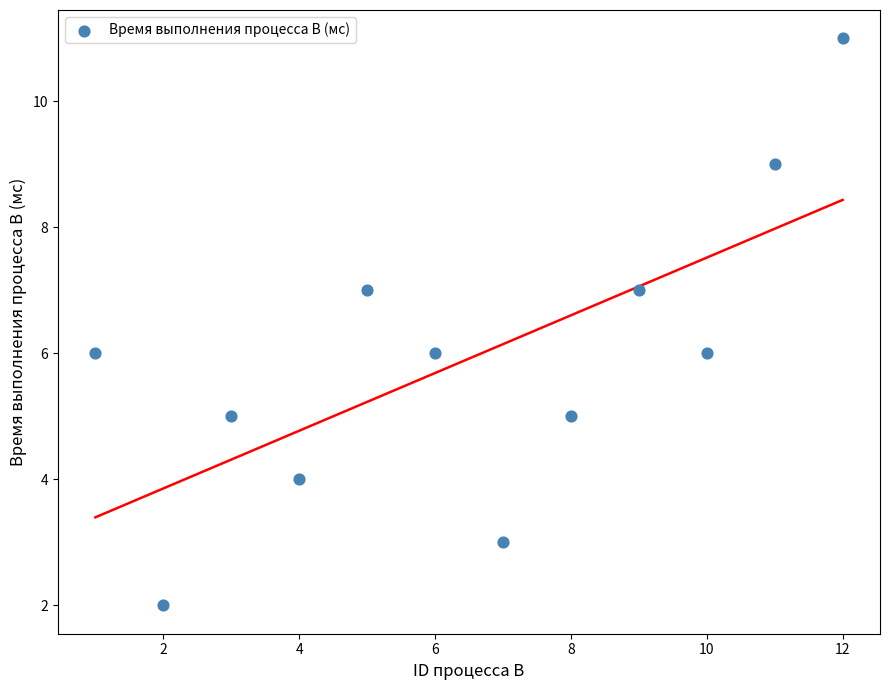

What is the average Y value?

6